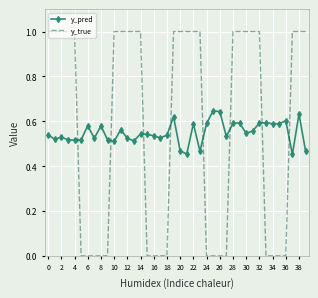

True or false: y_true and y_pred intersect in this chart.

True